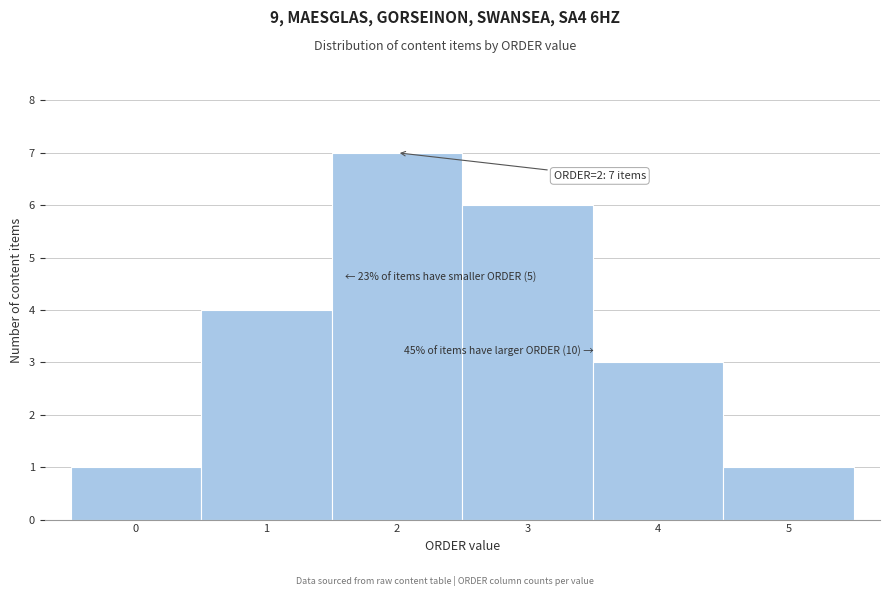

Over which range of the x-axis is the bar tallest?

1.5 to 2.5